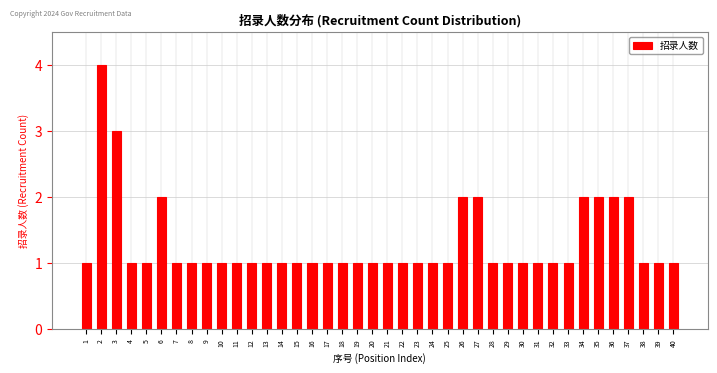

What is the value of the 27th bar from the left?

2